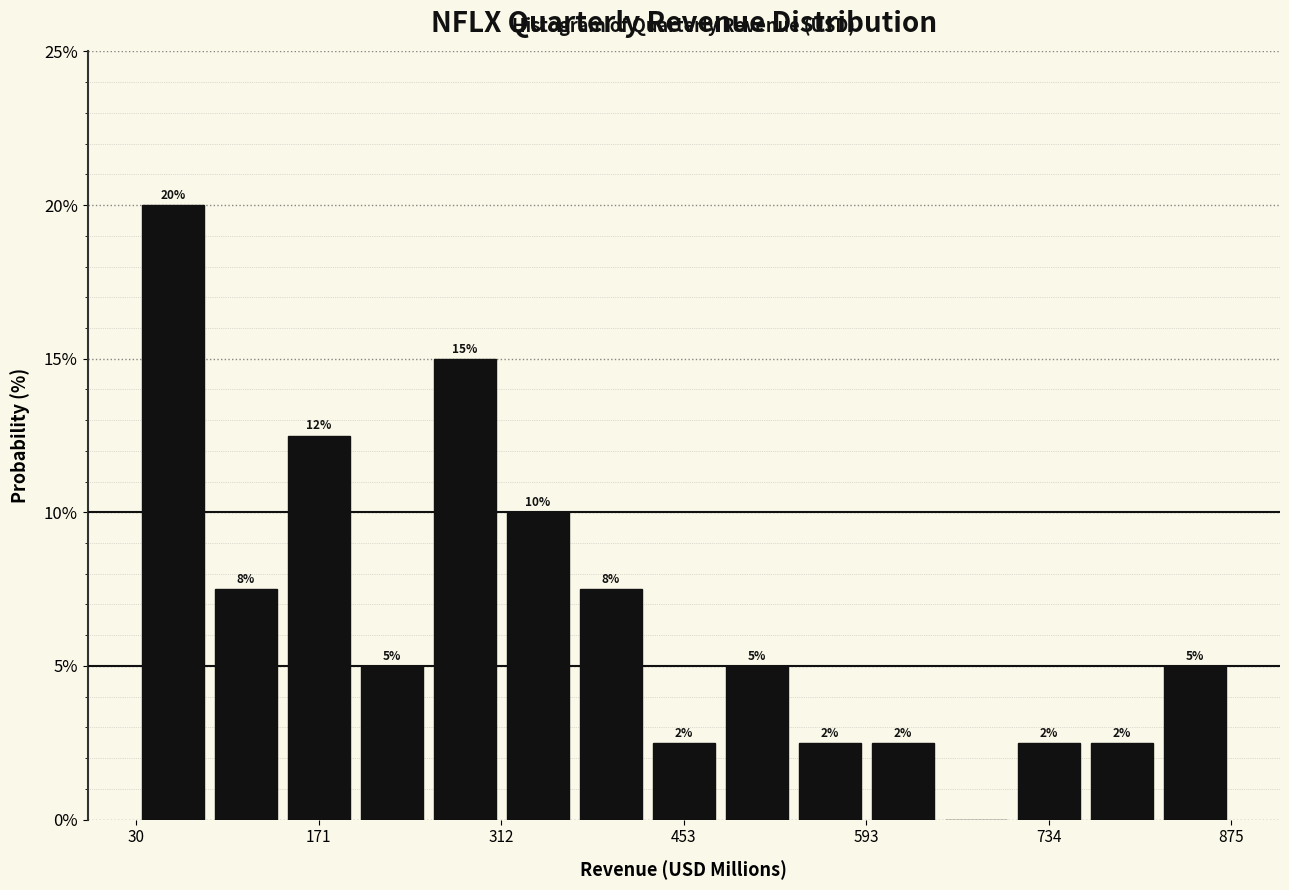

Read against the x-axis, roughly where is the centre of the tallest bar?

60